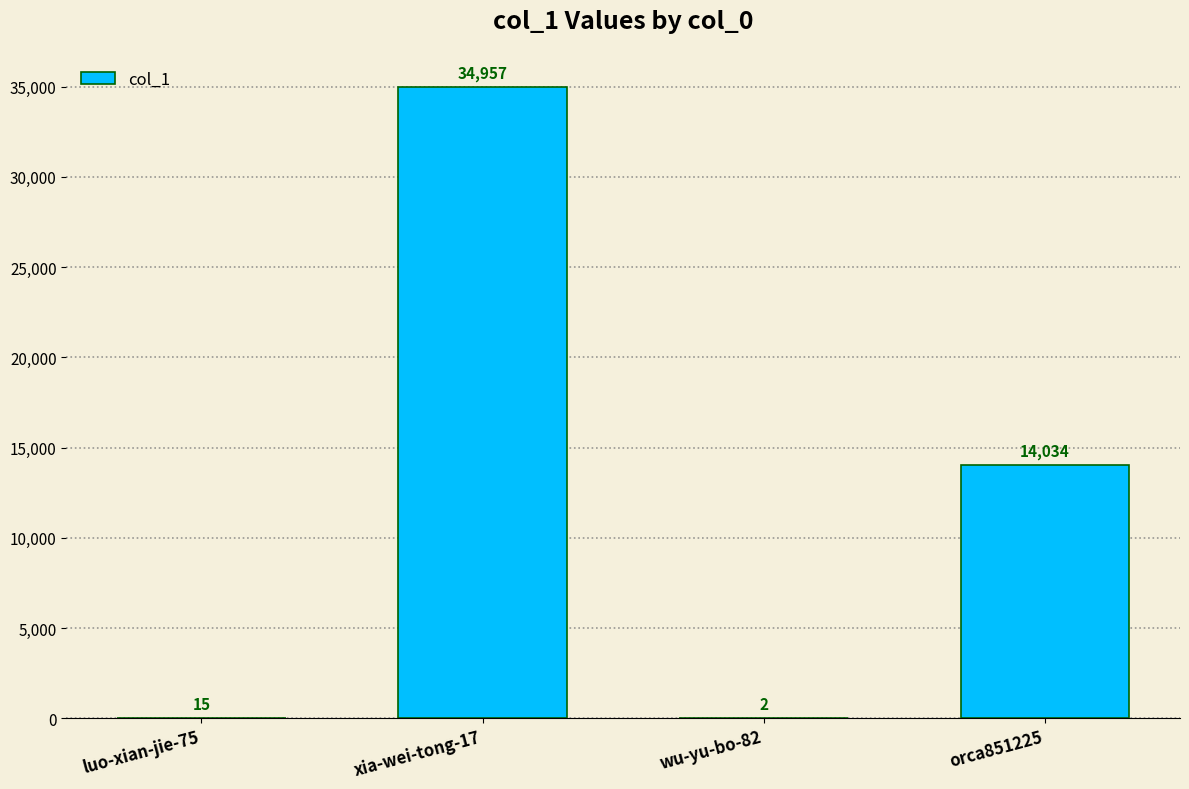

Reading left to right, list all the values displayed in this chart.

luo-xian-jie-75=15	xia-wei-tong-17=34957	wu-yu-bo-82=2	orca851225=14034